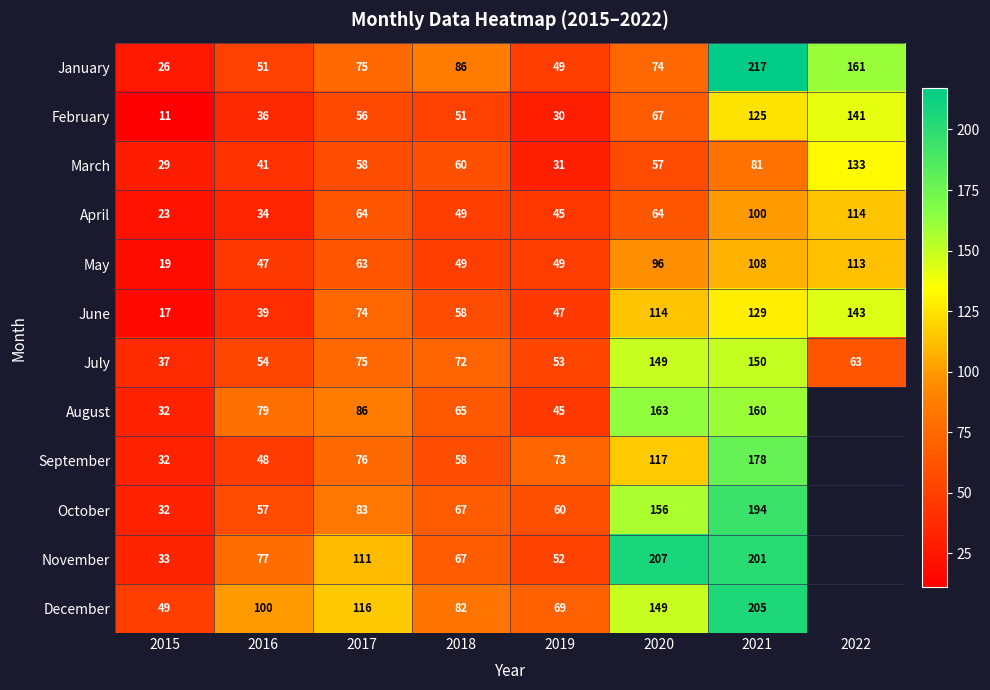

Between 2022 and 2019, which is larger?

2022